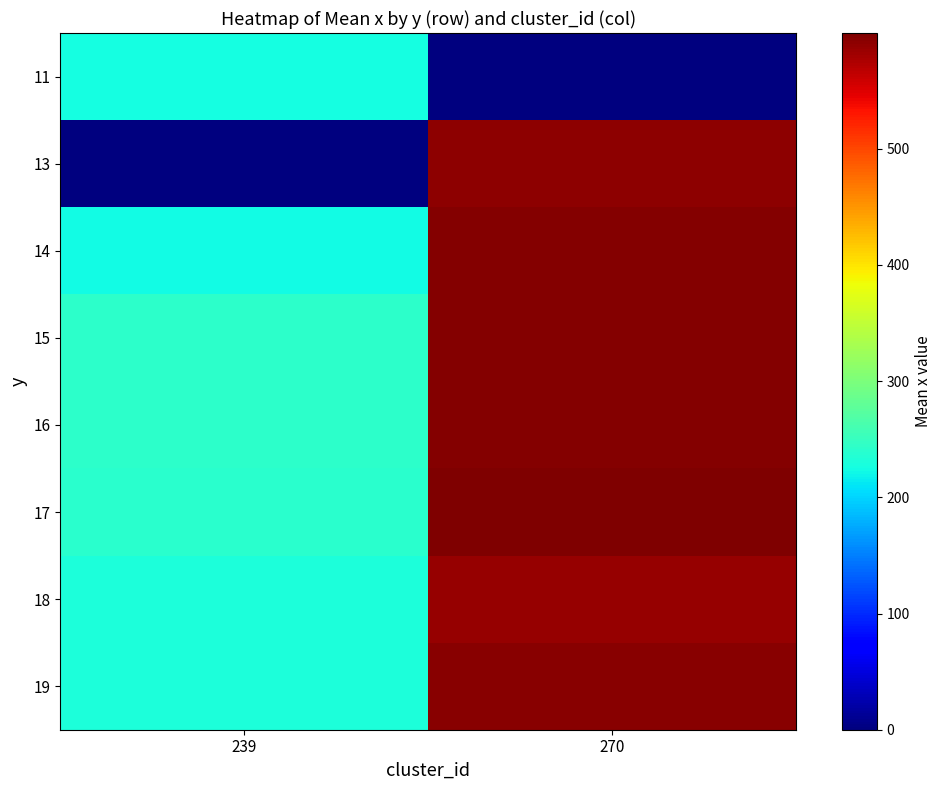

Which series has the largest range (max minus min)?

13